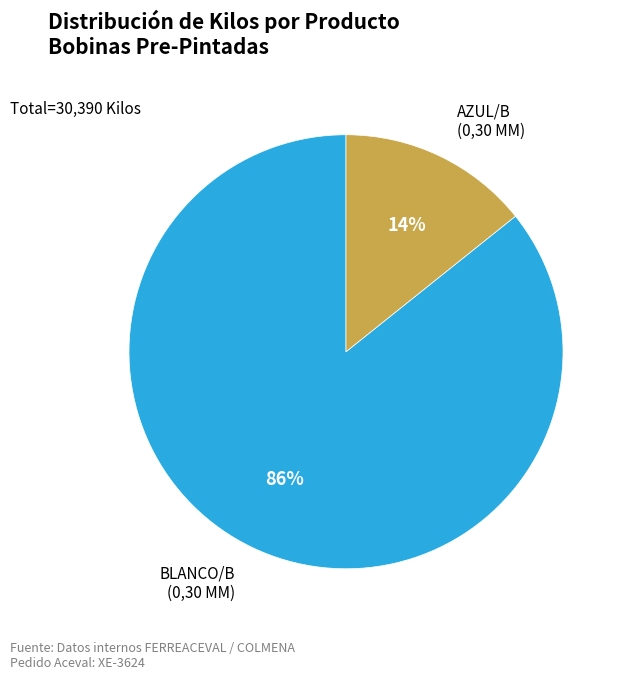

Does any single category account for the majority?

Yes